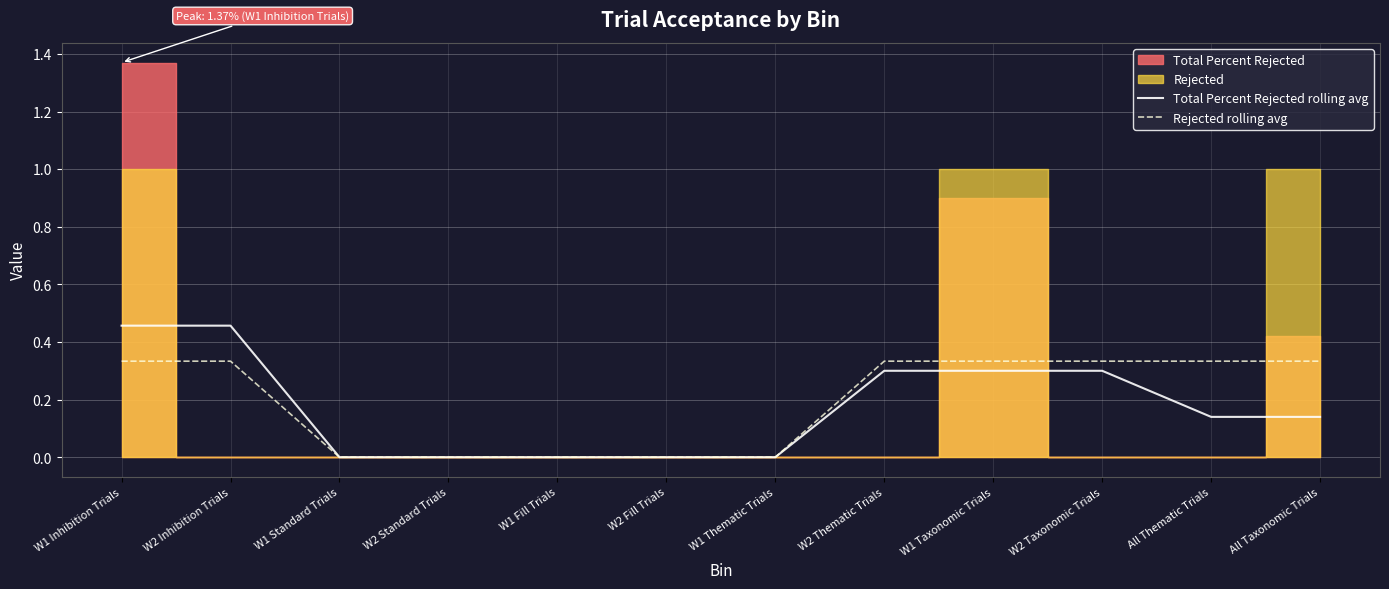

How many lines are shown in the chart?

2